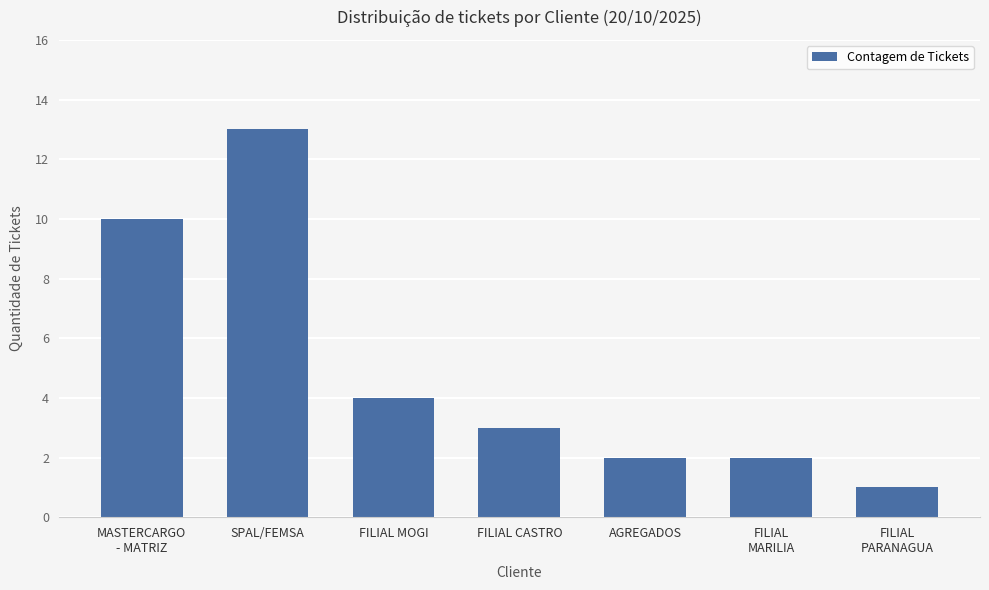

True or false: the data shows 7 at SPAL/FEMSA.

False